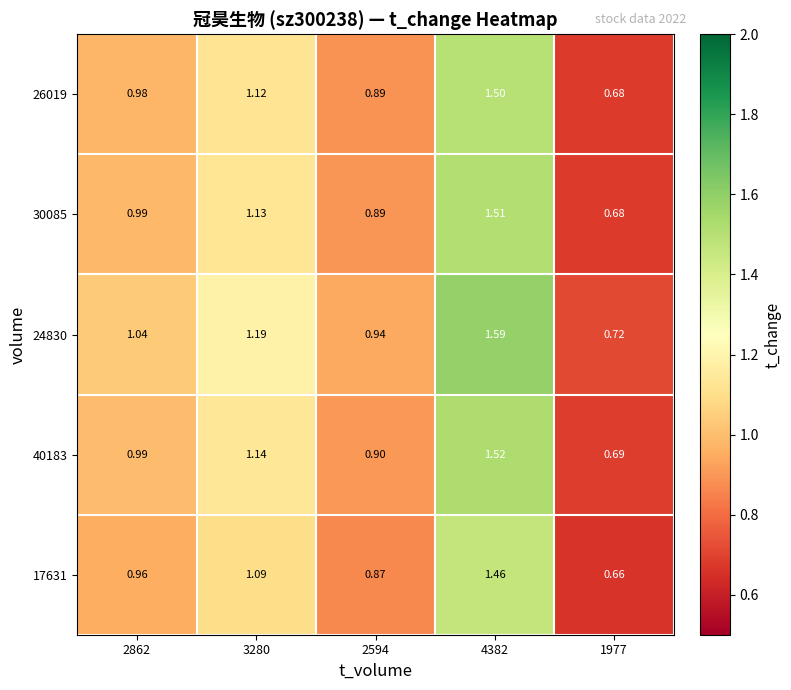

What is the difference between the highest and lowest values at 1977?

0.1